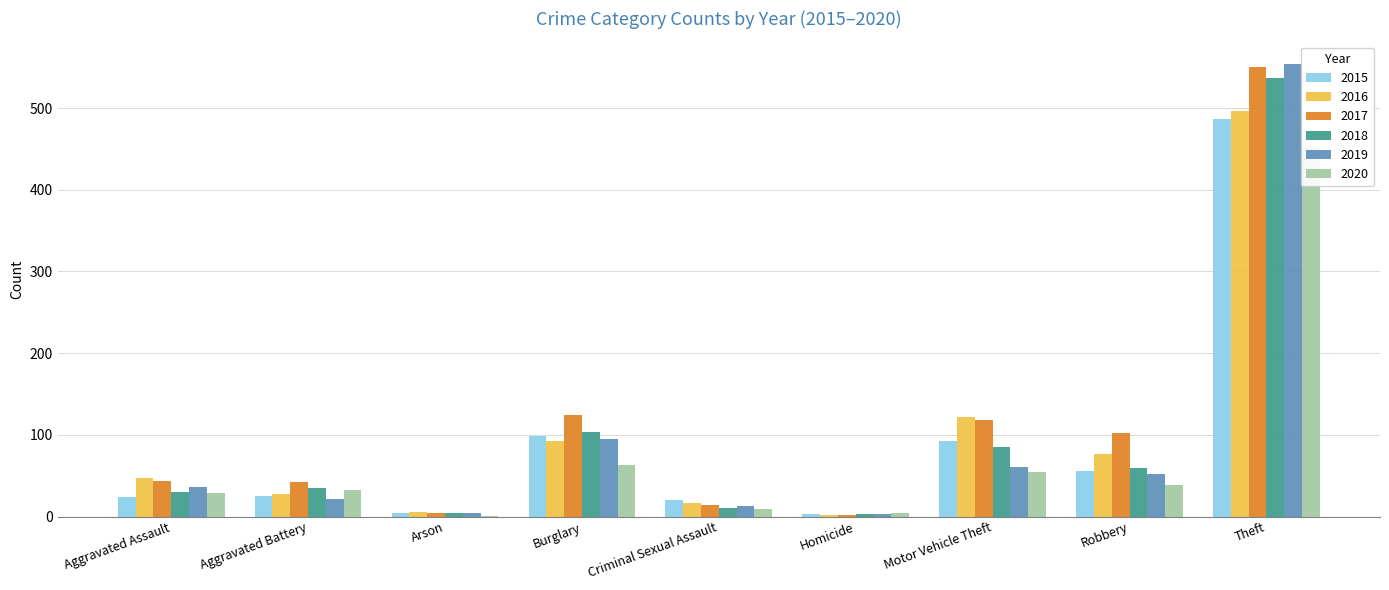

Reading left to right, what are all the values shown in this chart?

2015: 24	25	4	99	20	3	92	56	487
2016: 47	27	5	93	16	2	122	76	497
2017: 43	42	4	124	14	2	118	102	550
2018: 30	35	4	103	10	3	85	59	537
2019: 36	22	4	95	13	3	61	52	554
2020: 29	32	1	63	9	4	55	38	453